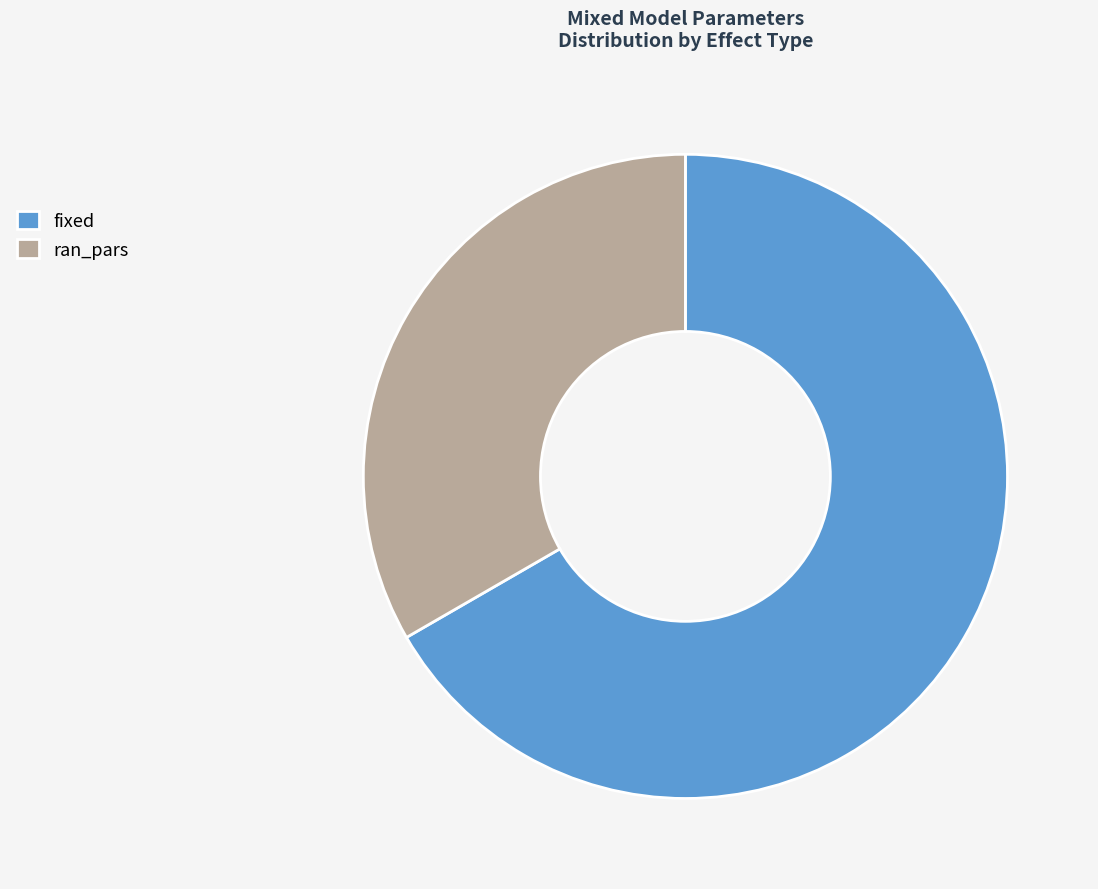

Is there any slice that represents more than half of the pie?

Yes